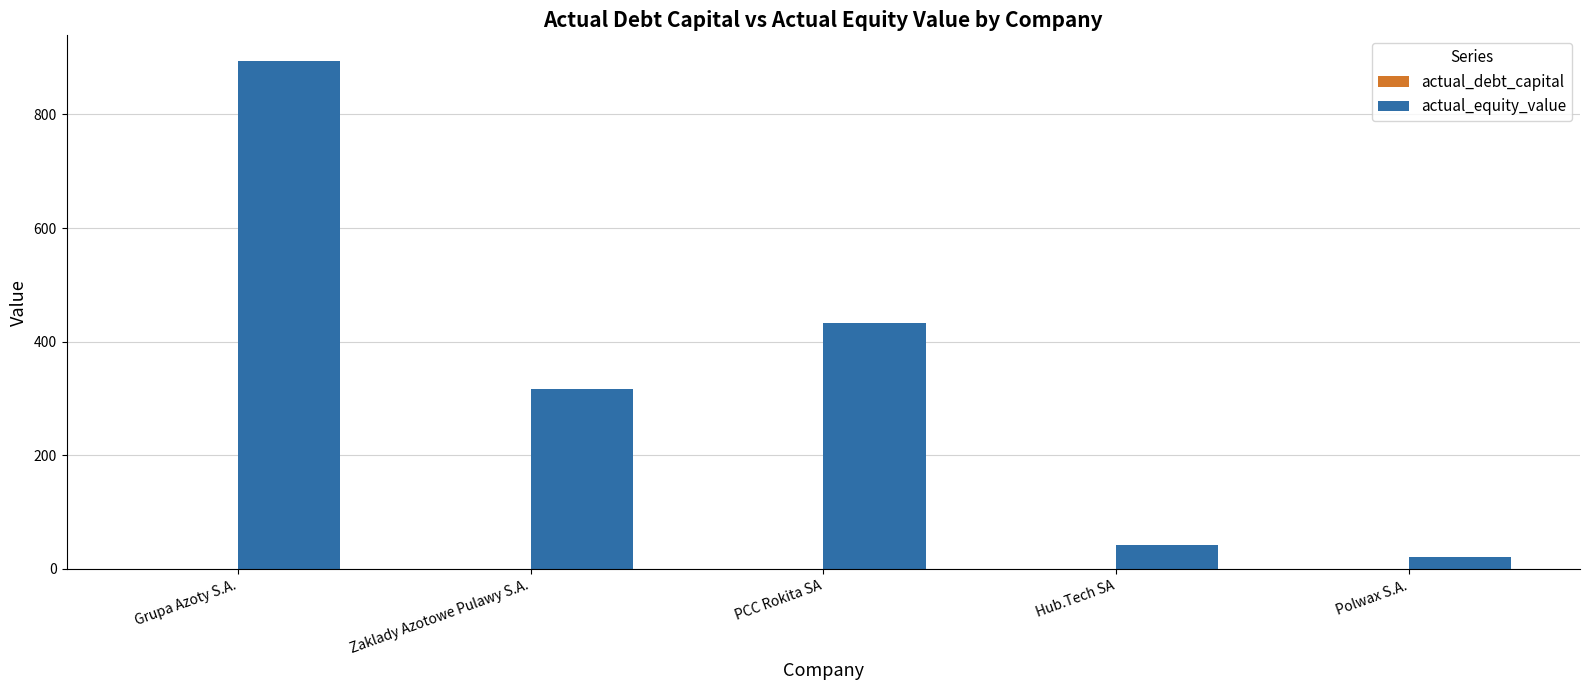

Which category has the highest value in the actual_equity_value series?

Grupa Azoty S.A.